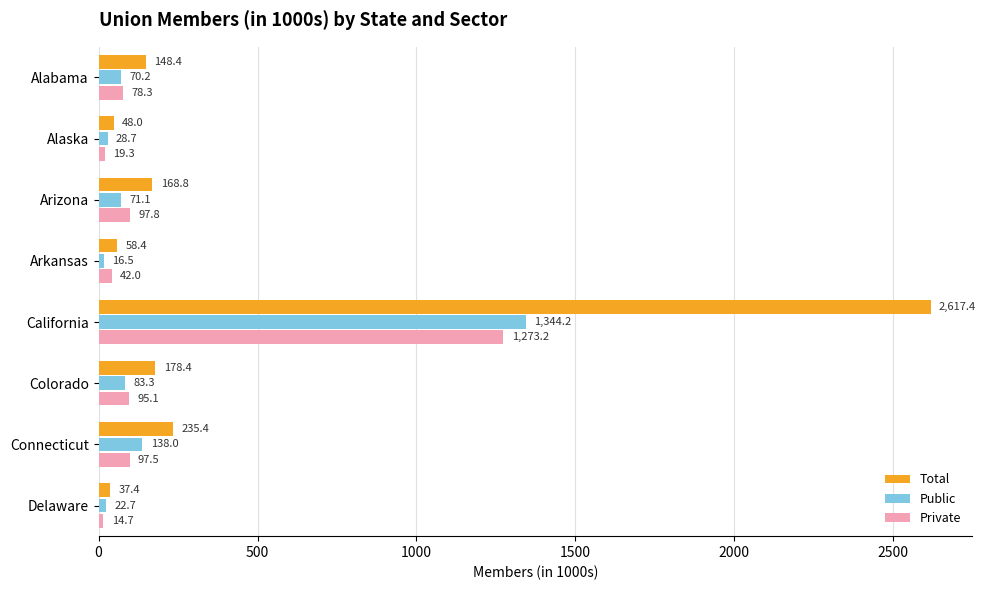

What is the approximate value of Private at Arkansas?

42.0